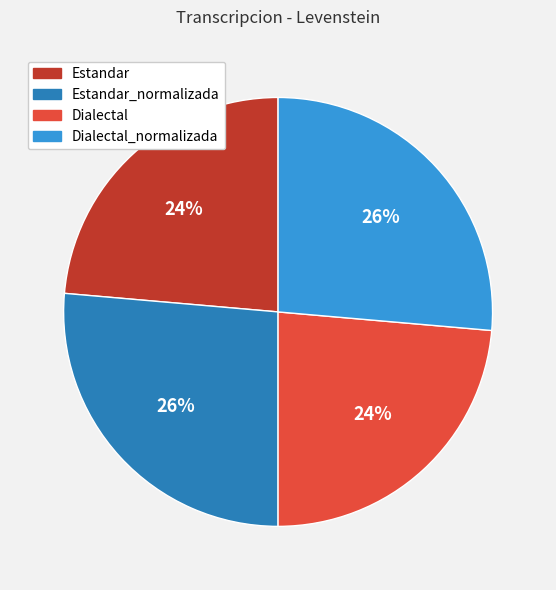

To the nearest percent, what is the combined percentage of Estandar and Estandar_normalizada?

50%